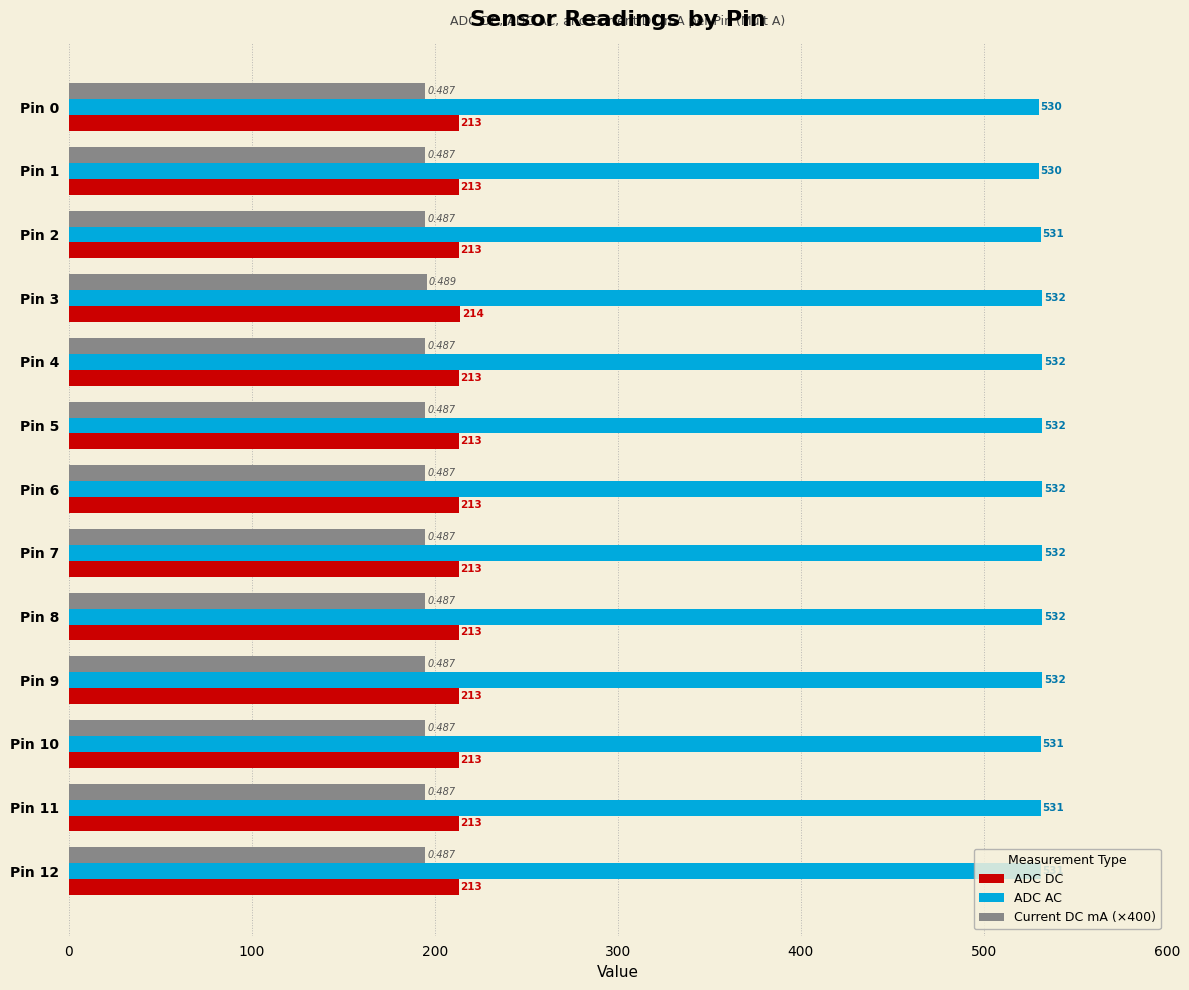

Is the value of Current DC mA (×400) at Pin 10 greater than the value of ADC DC at Pin 1?

No